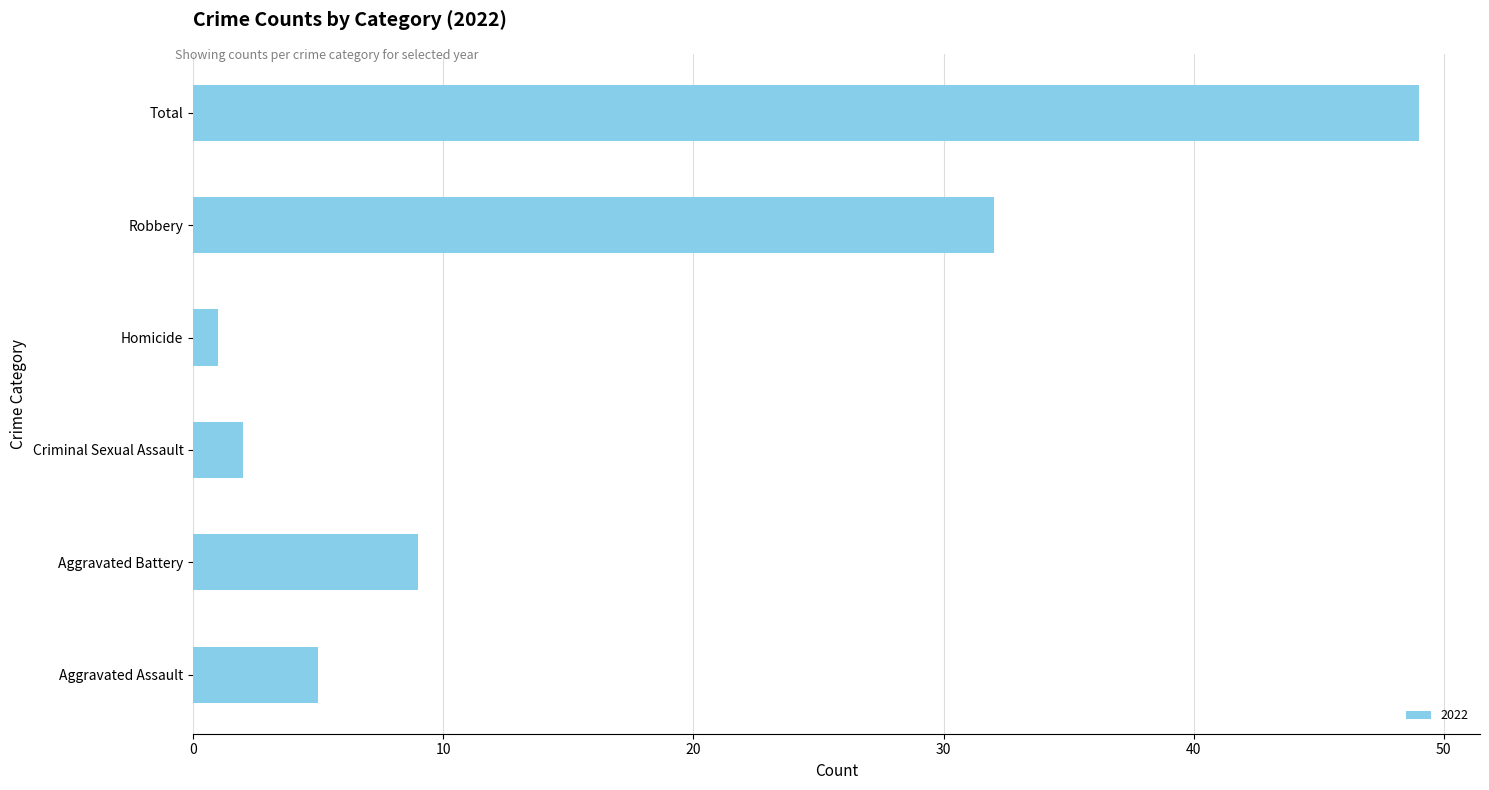

Which category has the lowest value across all series?

Homicide